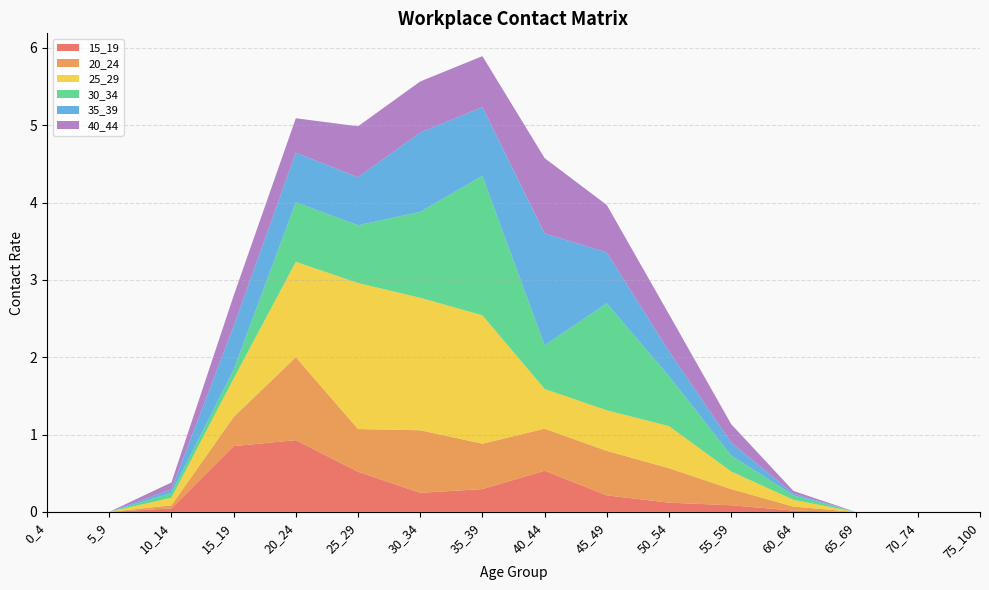

Reading left to right, extract all data points from this chart.

15_19: 0_4=0.0	5_9=0.0	10_14=0.0	15_19=0.9	20_24=0.9	25_29=0.5	30_34=0.2	35_39=0.3	40_44=0.5	45_49=0.2	50_54=0.1	55_59=0.1	60_64=0.0	65_69=0.0	70_74=0.0	75_100=0.0
20_24: 0_4=0.0	5_9=0.0	10_14=0.0	15_19=0.4	20_24=1.1	25_29=0.6	30_34=0.8	35_39=0.6	40_44=0.5	45_49=0.6	50_54=0.4	55_59=0.2	60_64=0.1	65_69=0.0	70_74=0.0	75_100=0.0
25_29: 0_4=0.0	5_9=0.0	10_14=0.1	15_19=0.5	20_24=1.2	25_29=1.9	30_34=1.7	35_39=1.7	40_44=0.5	45_49=0.5	50_54=0.5	55_59=0.2	60_64=0.1	65_69=0.0	70_74=0.0	75_100=0.0
30_34: 0_4=0.0	5_9=0.0	10_14=0.1	15_19=0.1	20_24=0.8	25_29=0.7	30_34=1.1	35_39=1.8	40_44=0.6	45_49=1.4	50_54=0.6	55_59=0.2	60_64=0.1	65_69=0.0	70_74=0.0	75_100=0.0
35_39: 0_4=0.0	5_9=0.0	10_14=0.0	15_19=0.6	20_24=0.6	25_29=0.6	30_34=1.0	35_39=0.9	40_44=1.4	45_49=0.7	50_54=0.3	55_59=0.2	60_64=0.0	65_69=0.0	70_74=0.0	75_100=0.0
40_44: 0_4=0.0	5_9=0.0	10_14=0.1	15_19=0.4	20_24=0.4	25_29=0.7	30_34=0.7	35_39=0.7	40_44=1.0	45_49=0.6	50_54=0.5	55_59=0.2	60_64=0.0	65_69=0.0	70_74=0.0	75_100=0.0